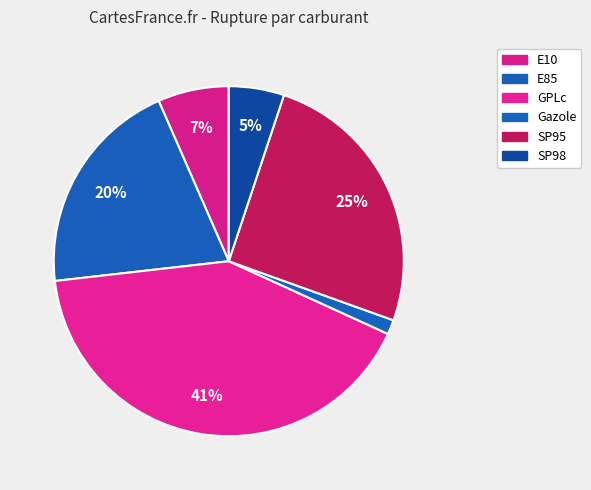

How many segments does this pie chart have?

6